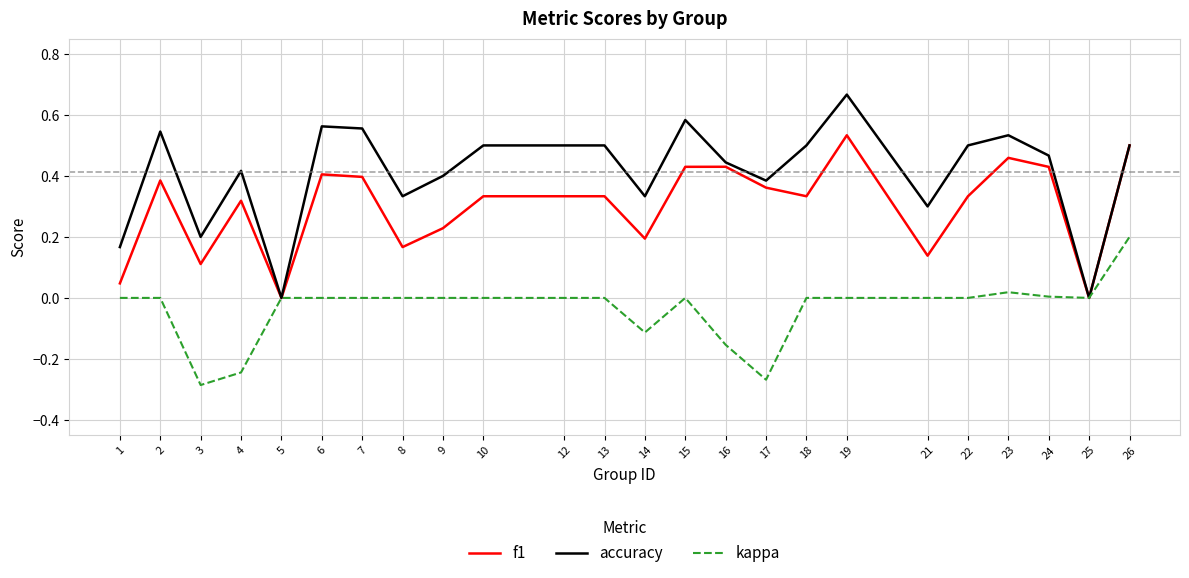

At which label does accuracy reach its peak?

19